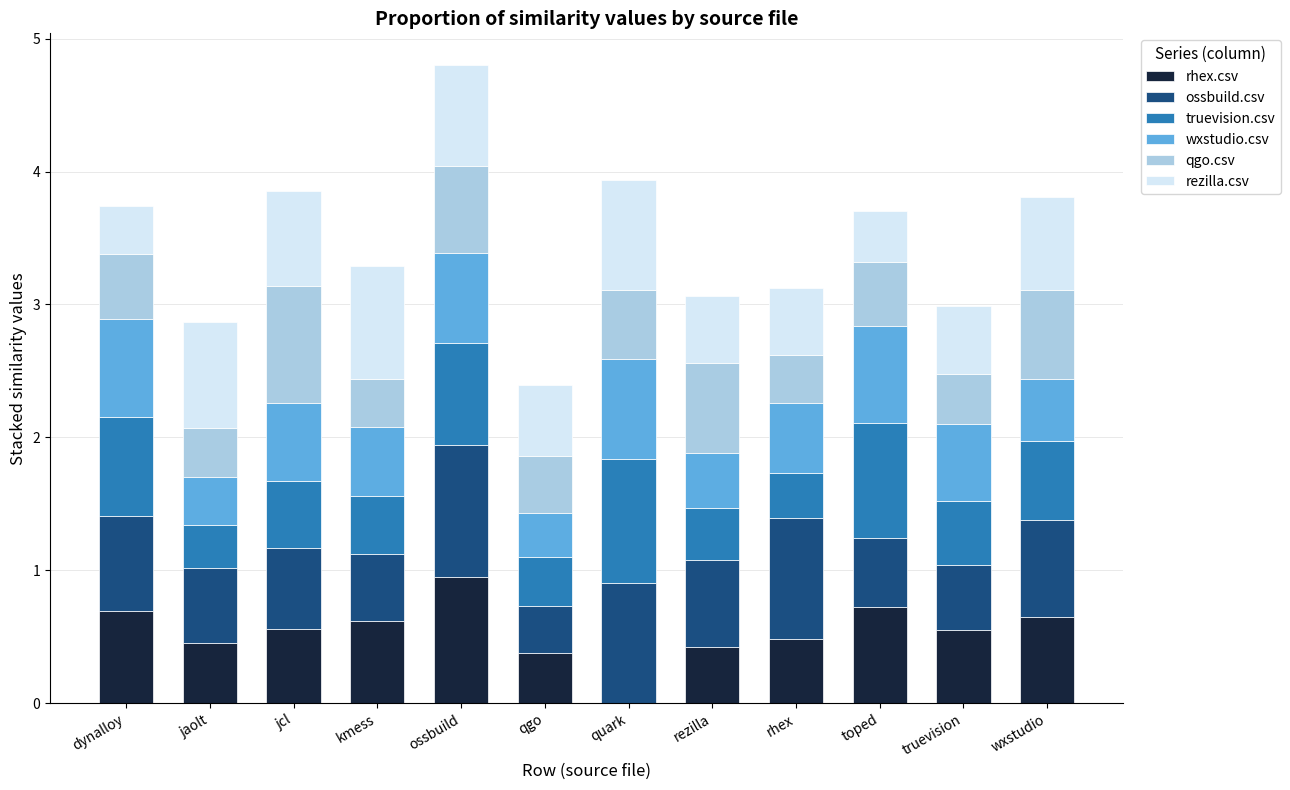

What are all the series names shown in the legend?

rhex.csv, ossbuild.csv, truevision.csv, wxstudio.csv, qgo.csv, rezilla.csv